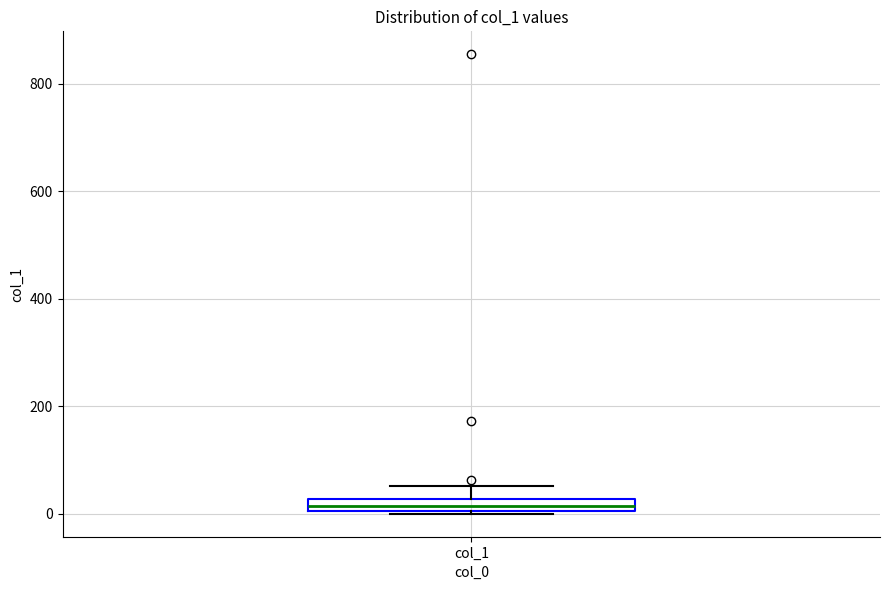

Where is the upper edge of the box for col_1 on the y-axis? The values are not printed on the chart, so give them approximately, as read against the axis.

20